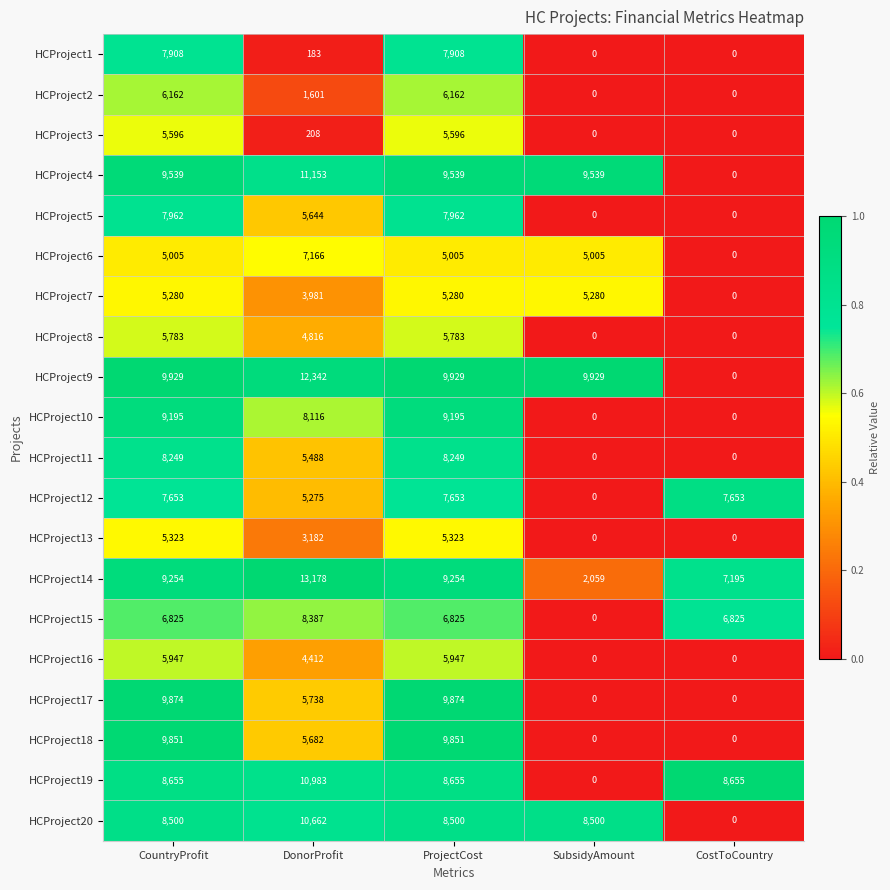

What is the total value across all series at CostToCountry?

30328